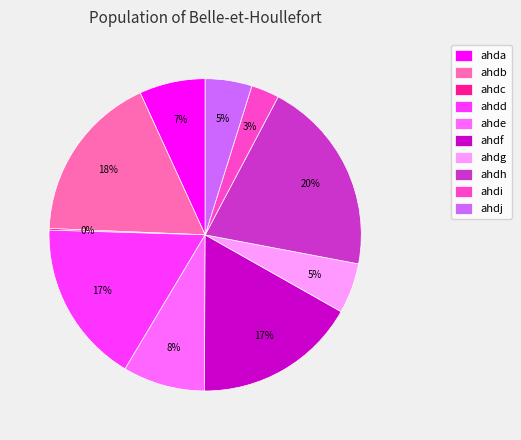

Combined, do ahdi and ahdh account for over 50%?

No